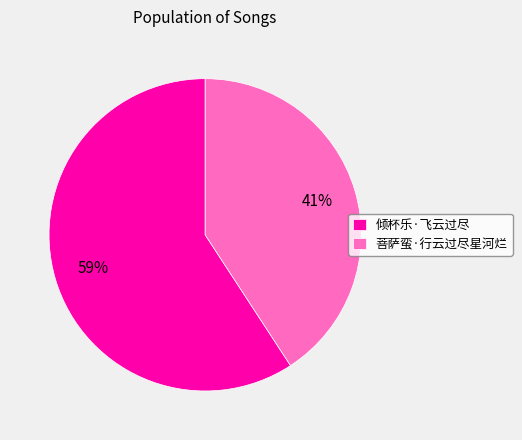

Does 菩萨蛮·行云过尽星河烂 account for over 50% of the chart?

No